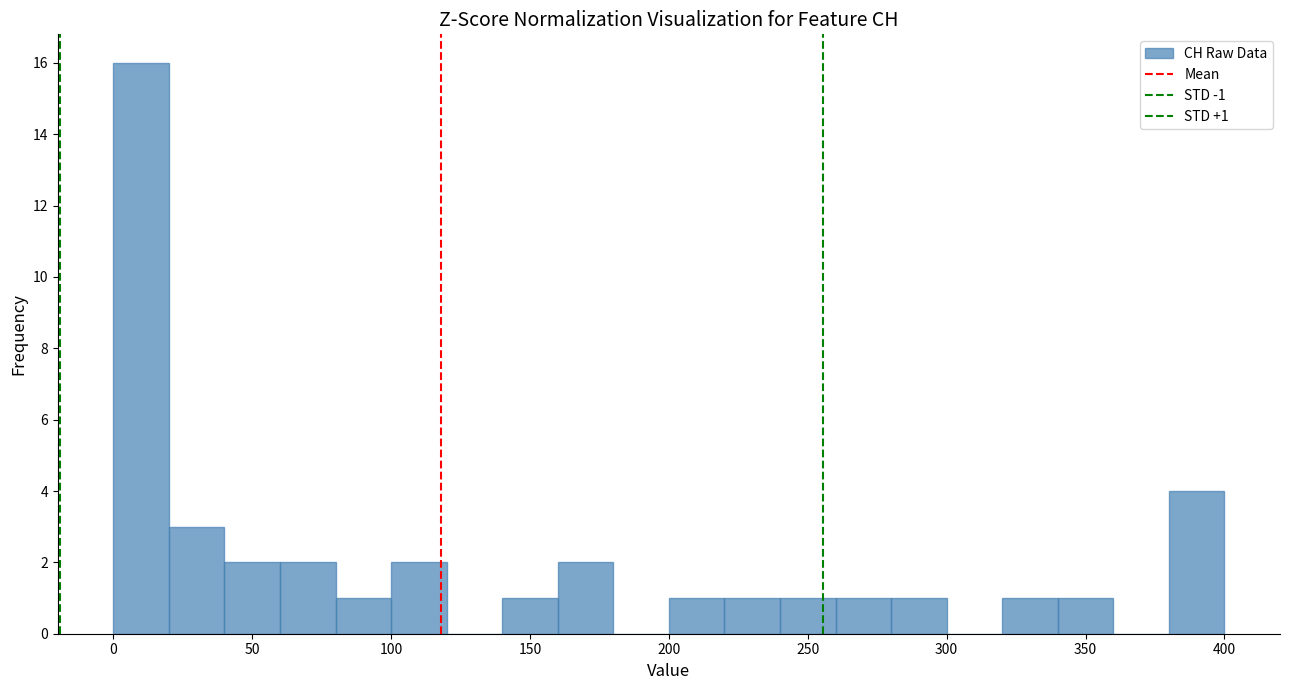

Which range on the x-axis has the tallest bar?

0 to 20